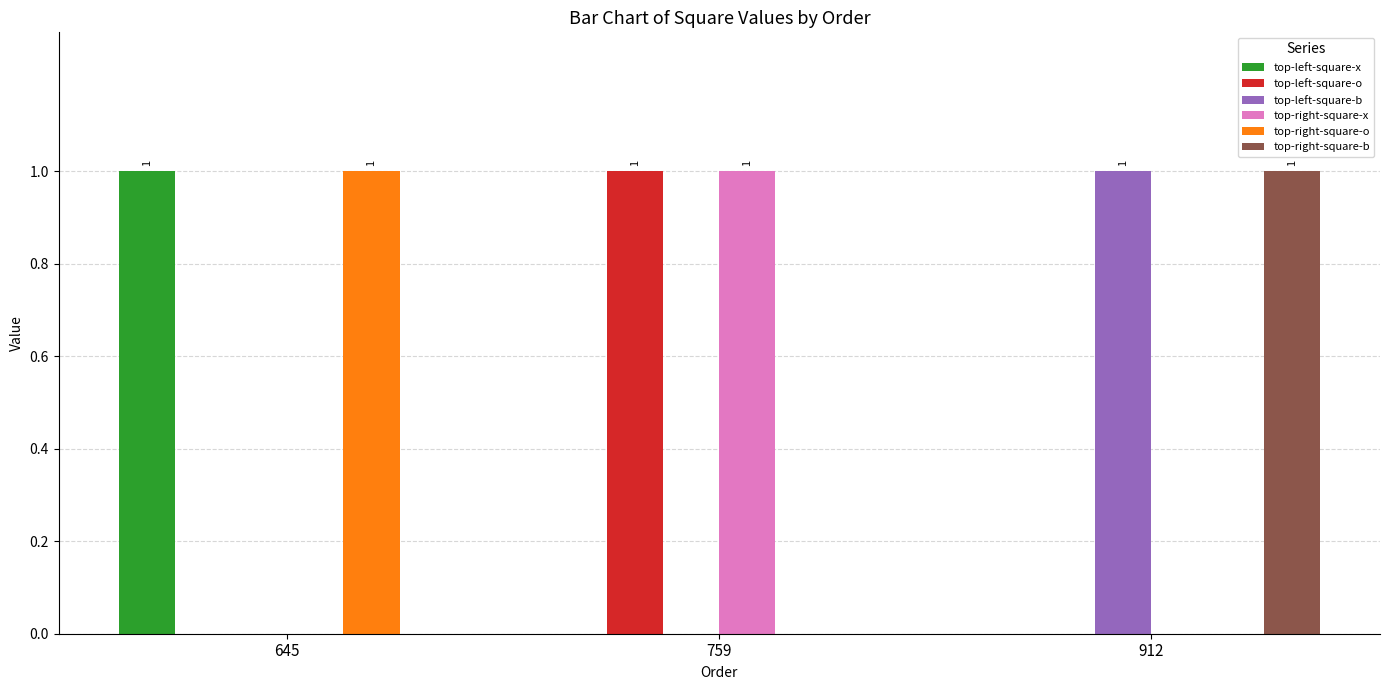

What is the maximum value for top-left-square-o?

1